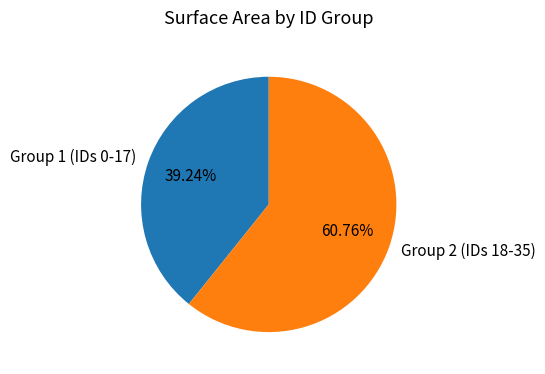

Rank the categories by value from highest to lowest.

Group 2 (IDs 18-35), Group 1 (IDs 0-17)